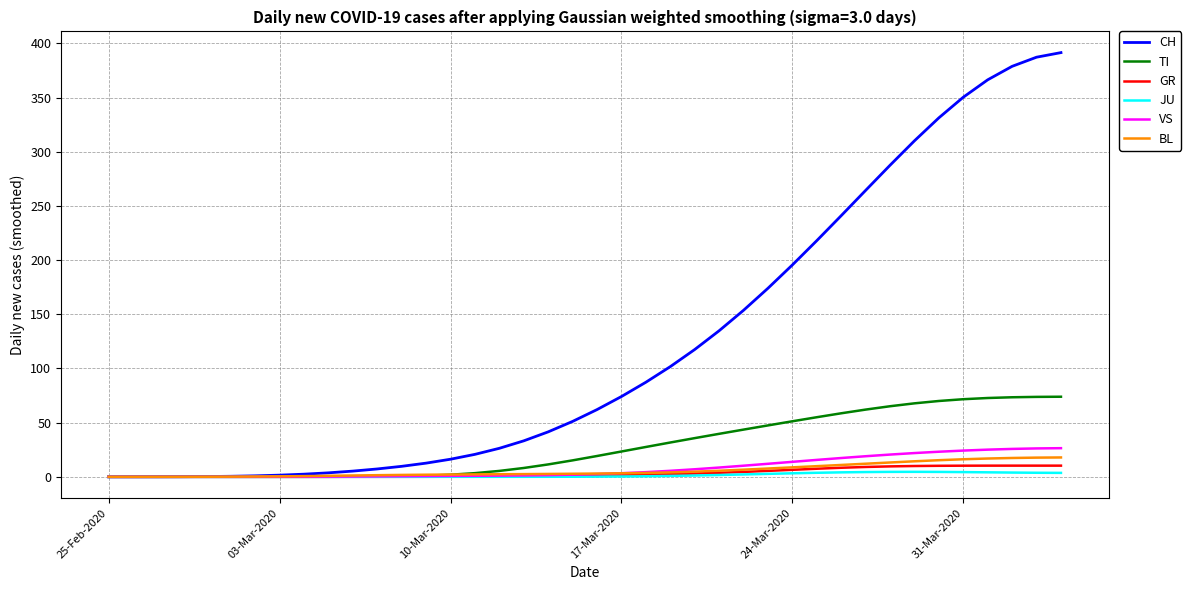

What is the maximum value shown in the chart?

391.4